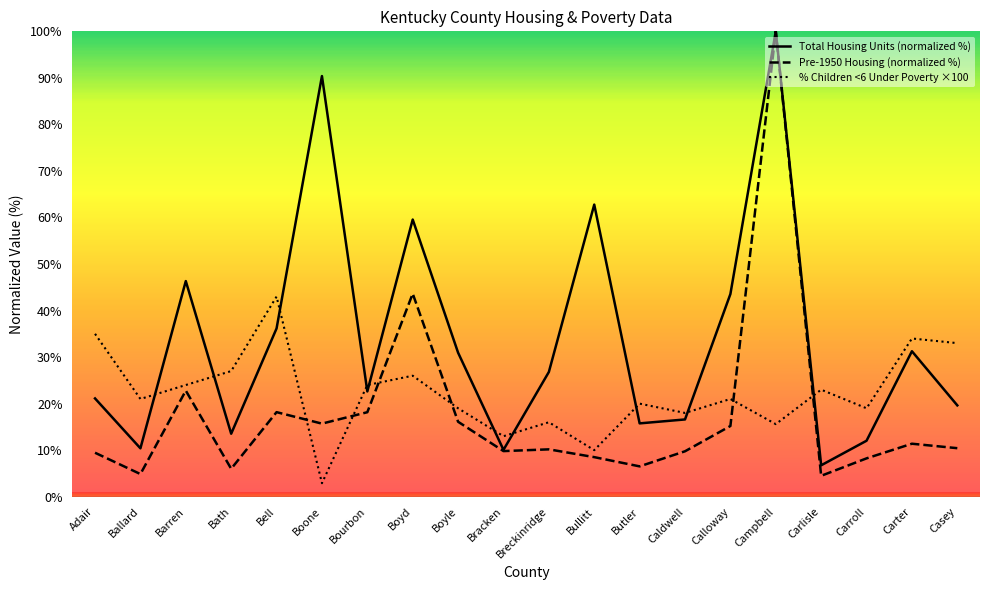

Which series has the largest range (max minus min)?

Pre-1950 Housing (normalized %)